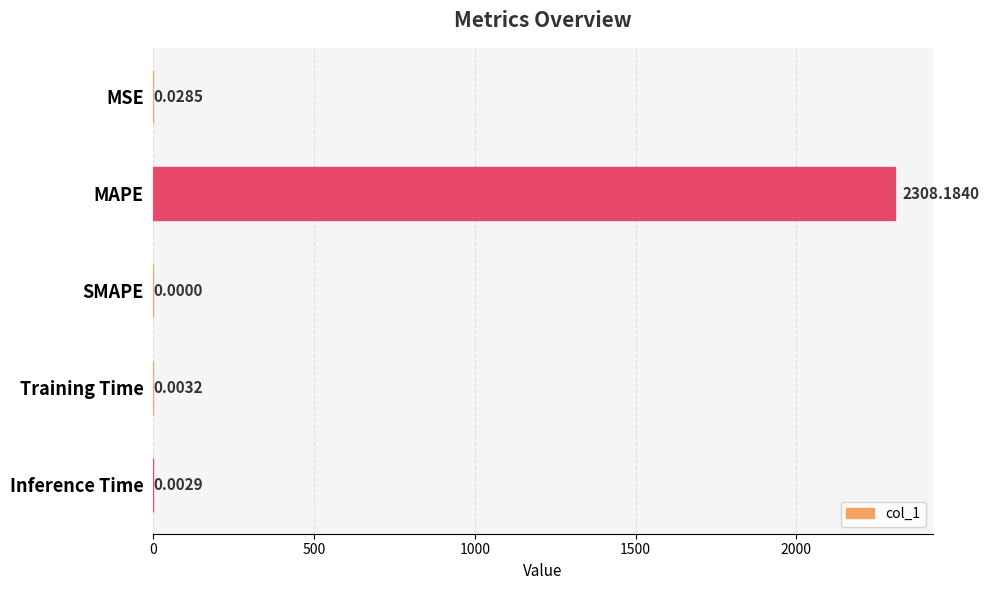

At which category does the chart reach its peak across all series?

MAPE